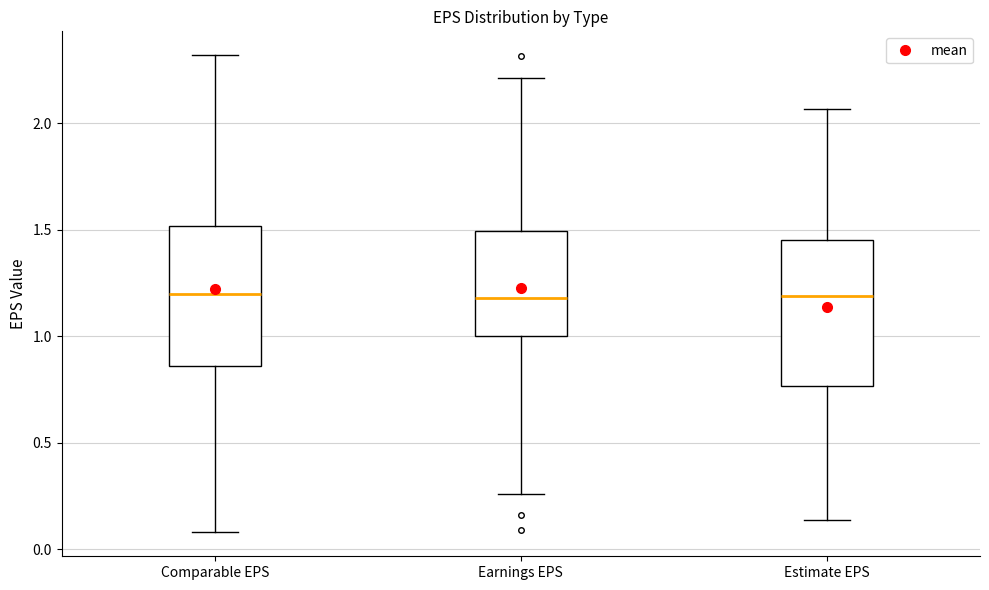

Where does the median line of the box for Earnings EPS sit on the y-axis? The values are not printed on the chart, so give them approximately, as read against the axis.

1.20